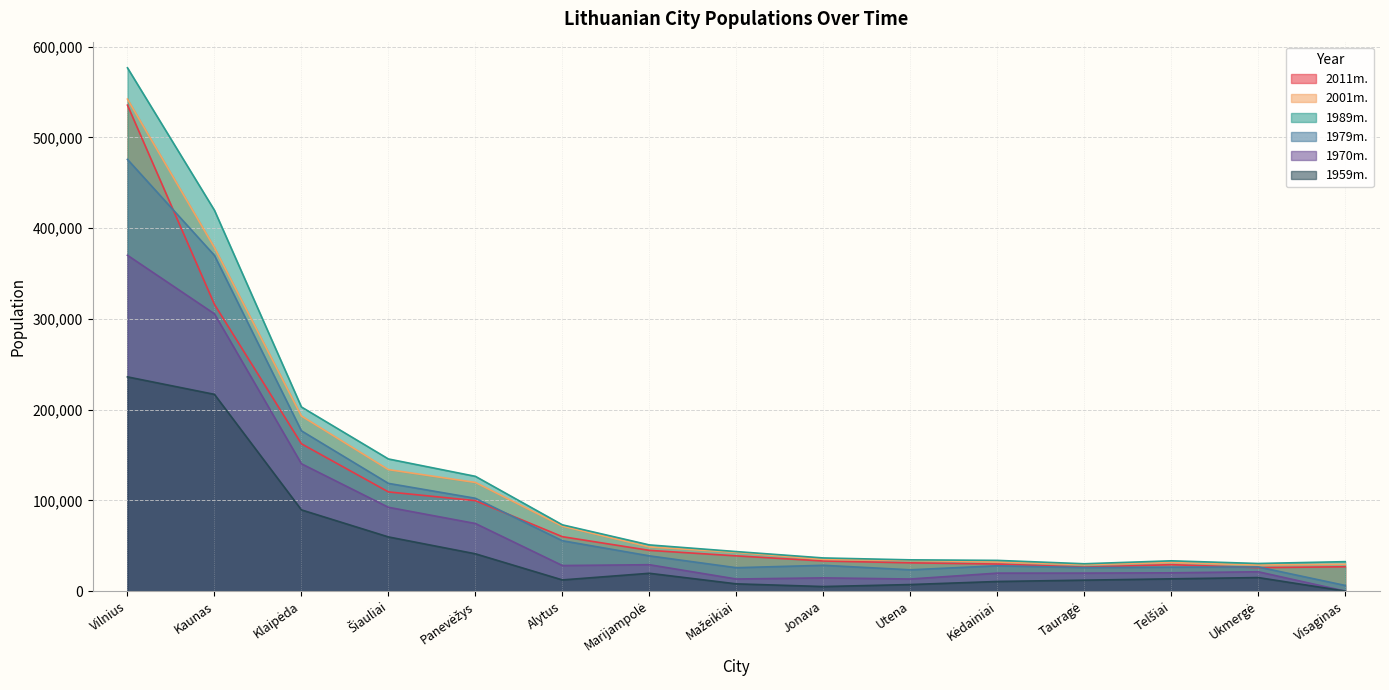

What is the label of the 7th point from the left?

Marijampolė